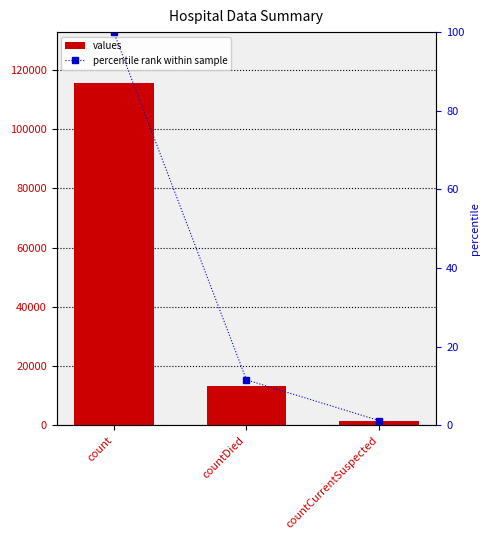

What is the maximum value shown in the chart?

115379.0